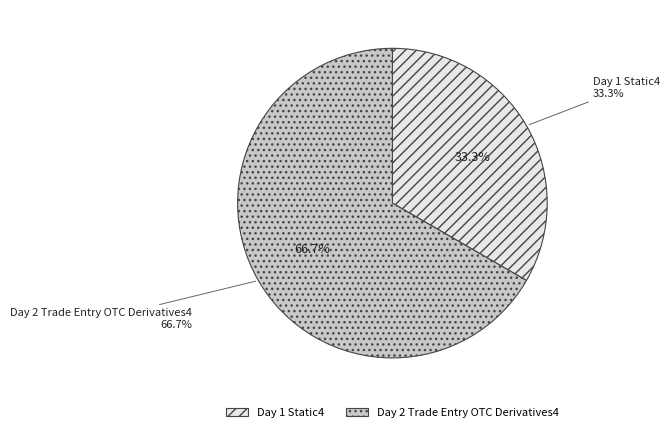

How many segments does this pie chart have?

2